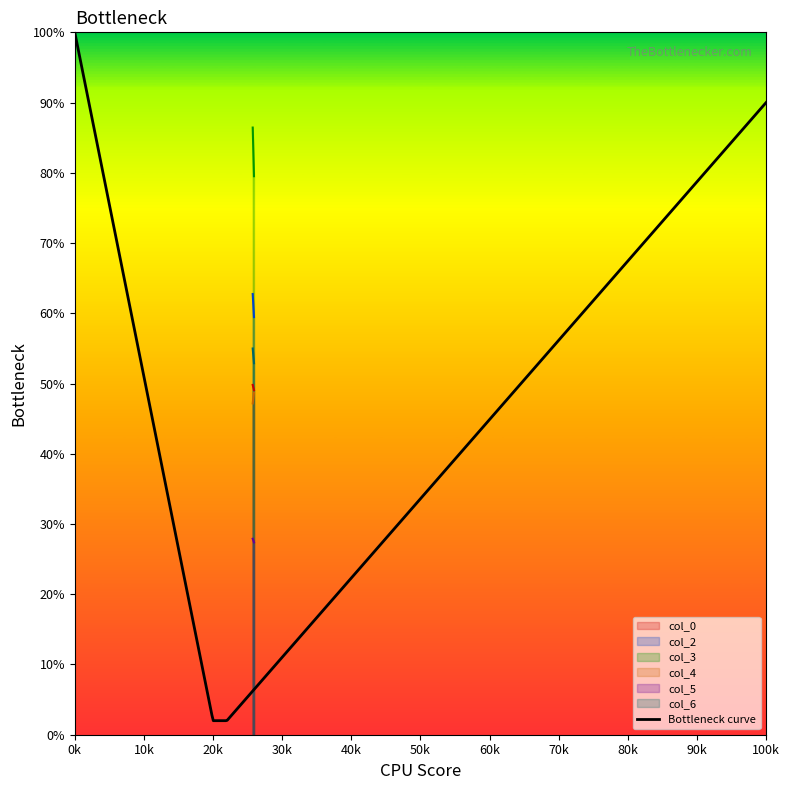

What is the difference between the maximum and minimum values in the col_0 series?

0.7